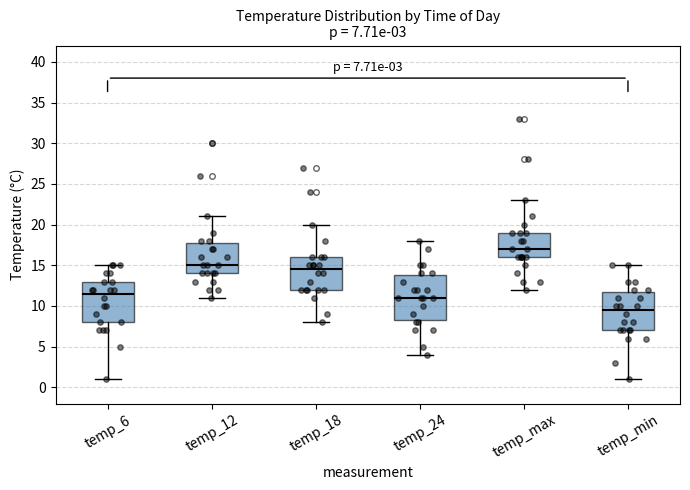

Comparing the boxes themselves (not the whiskers), which one is the tallest?

temp_24